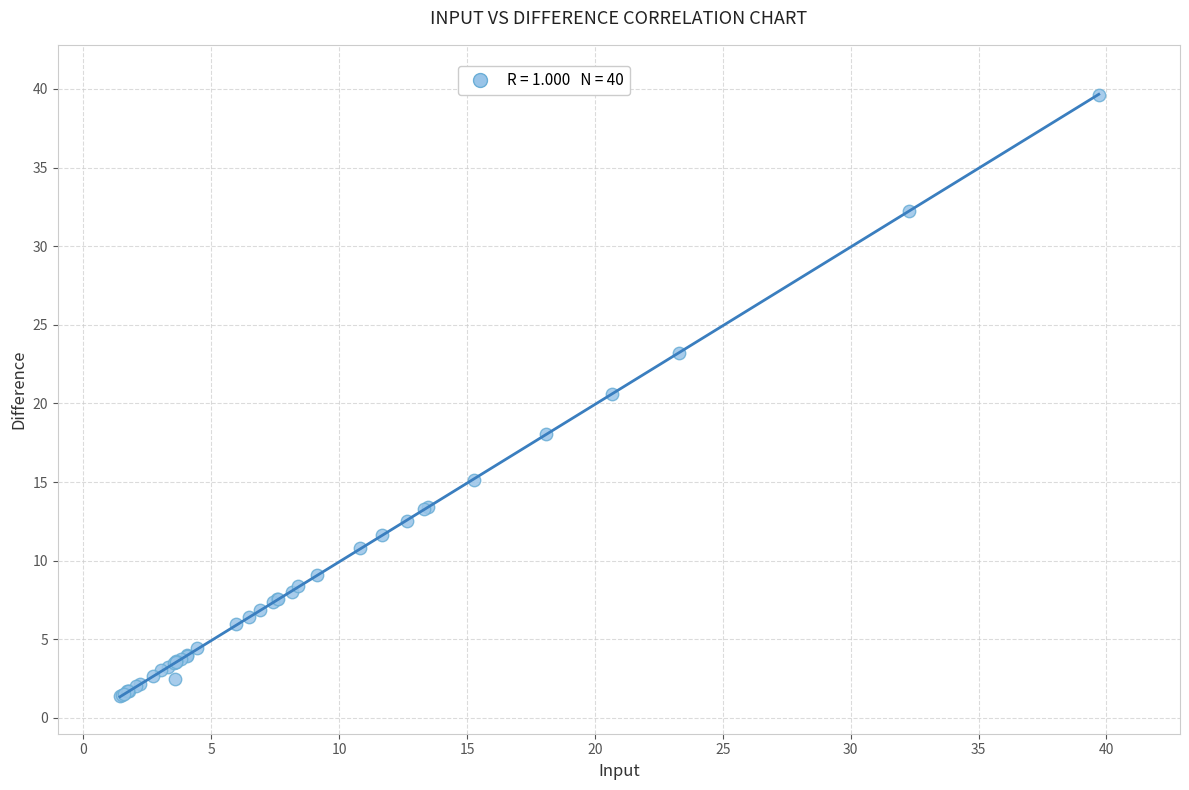

What Y value in the scatter plot is closest to 20?

20.6